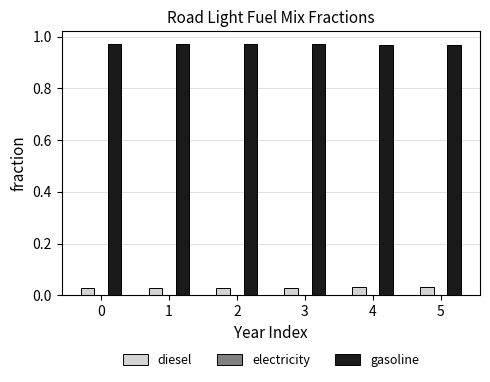

Which series has the largest total across all categories?

gasoline